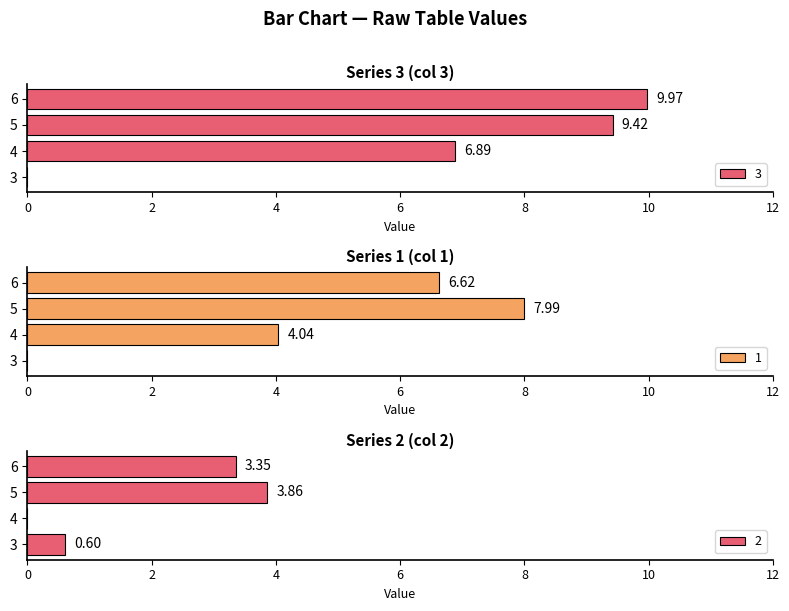

At how many categories does at least one series exceed 0?

4